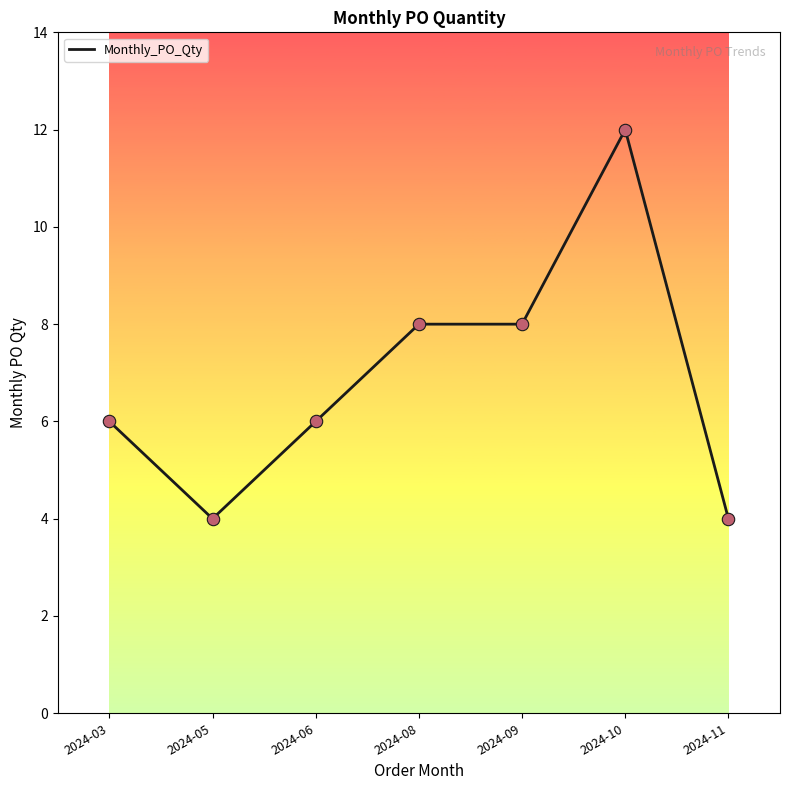

What is the change in value from 2024-06 to 2024-08?

+2